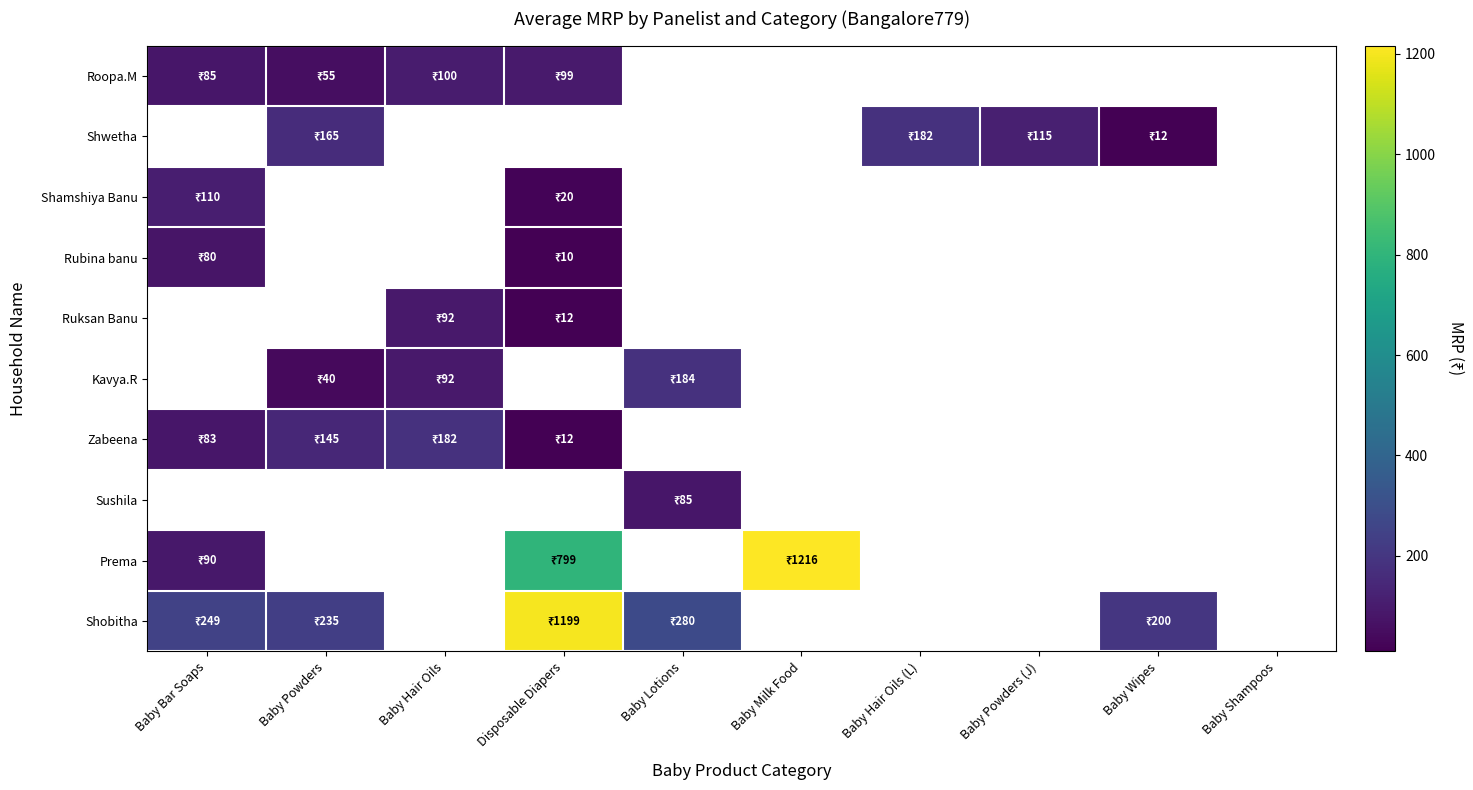

True or false: Roopa.M has a value of 52.3 at Baby Hair Oils.

False